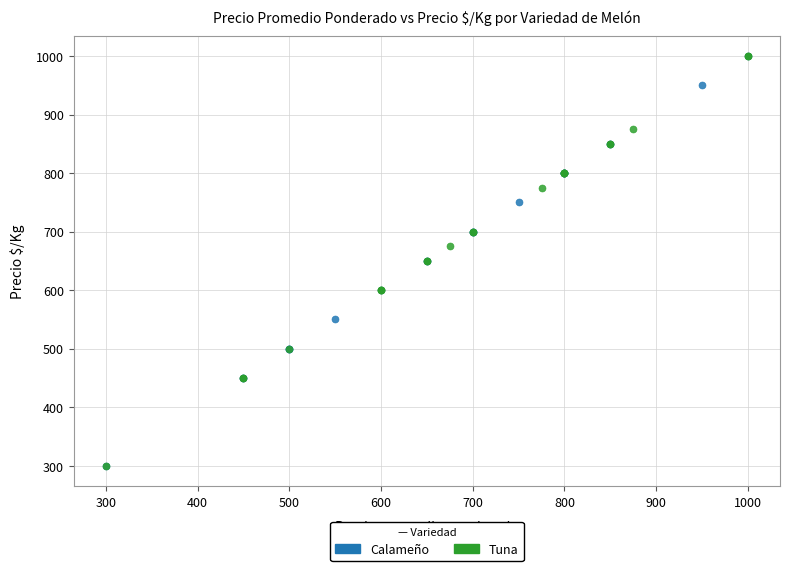

What are all the series names shown in the legend?

Calameño, Tuna